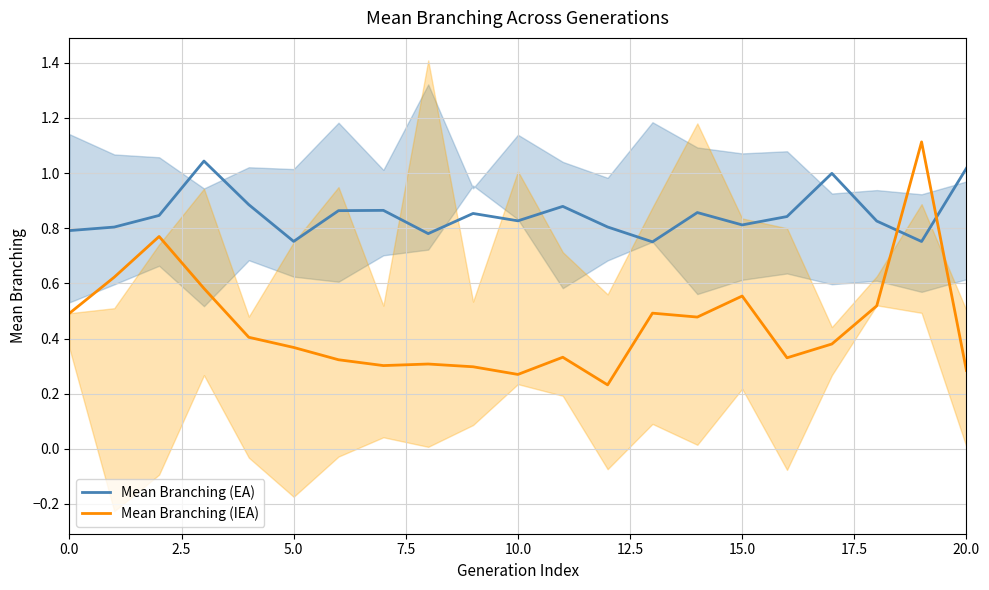

Reading left to right, list all the values displayed in this chart.

Mean Branching (EA): 0.8	0.8	0.8	1.0	0.9	0.8	0.9	0.9	0.8	0.9	0.8	0.9	0.8	0.8	0.9	0.8	0.8	1.0	0.8	0.8	1.0
Mean Branching (IEA): 0.5	0.6	0.8	0.6	0.4	0.4	0.3	0.3	0.3	0.3	0.3	0.3	0.2	0.5	0.5	0.6	0.3	0.4	0.5	1.1	0.3